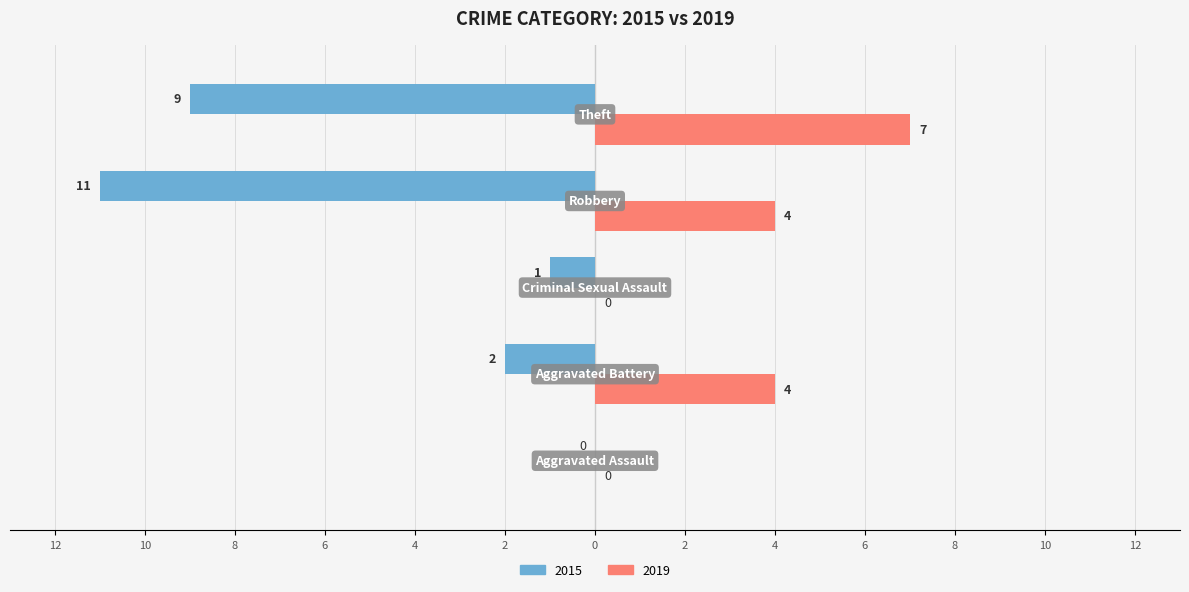

What are all the series names shown in the legend?

2015, 2019